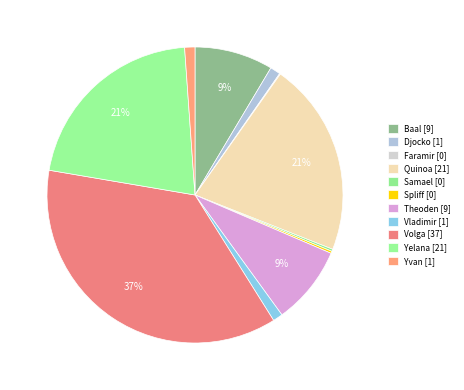

Rank the categories by value from lowest to highest.

Faramir, Samael, Spliff, Vladimir, Djocko, Yvan, Baal, Theoden, Quinoa, Yelana, Volga